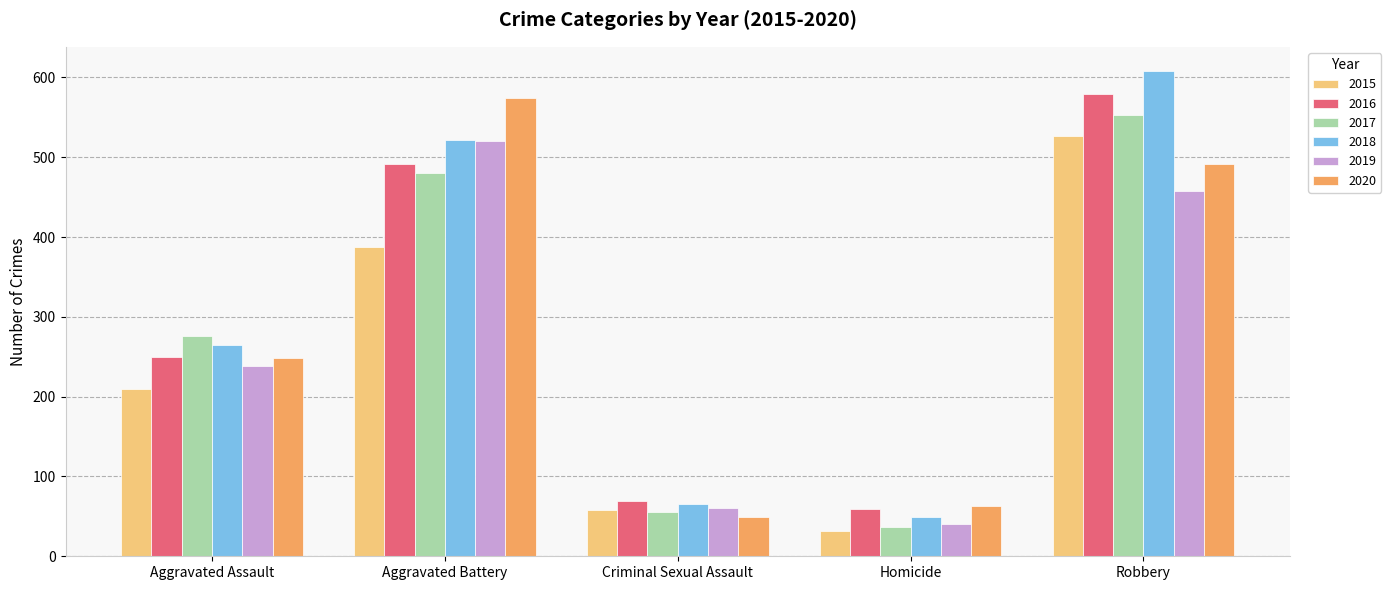

What is the spread (max minus min) of values at Criminal Sexual Assault?

20